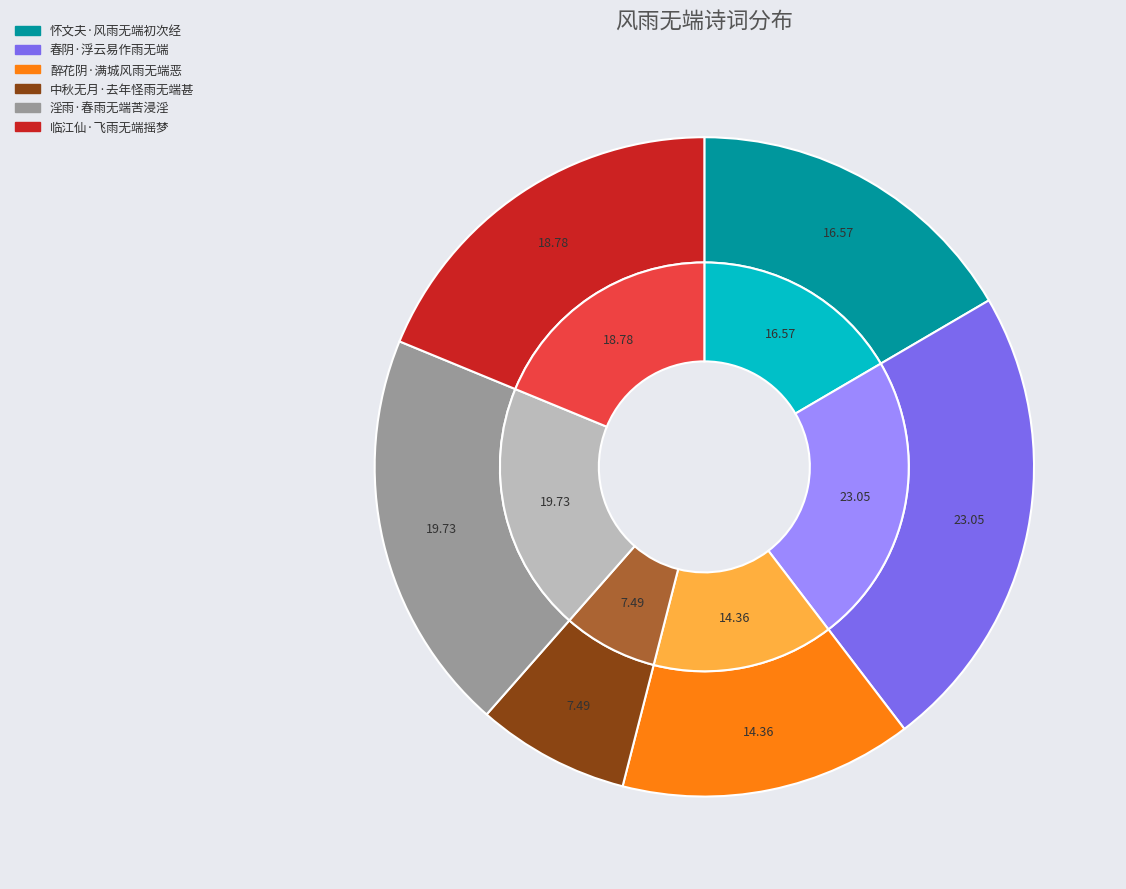

What is the ratio of the value at 中秋无月·去年怪雨无端甚 to the value at 醉花阴·满城风雨无端恶?

0.5